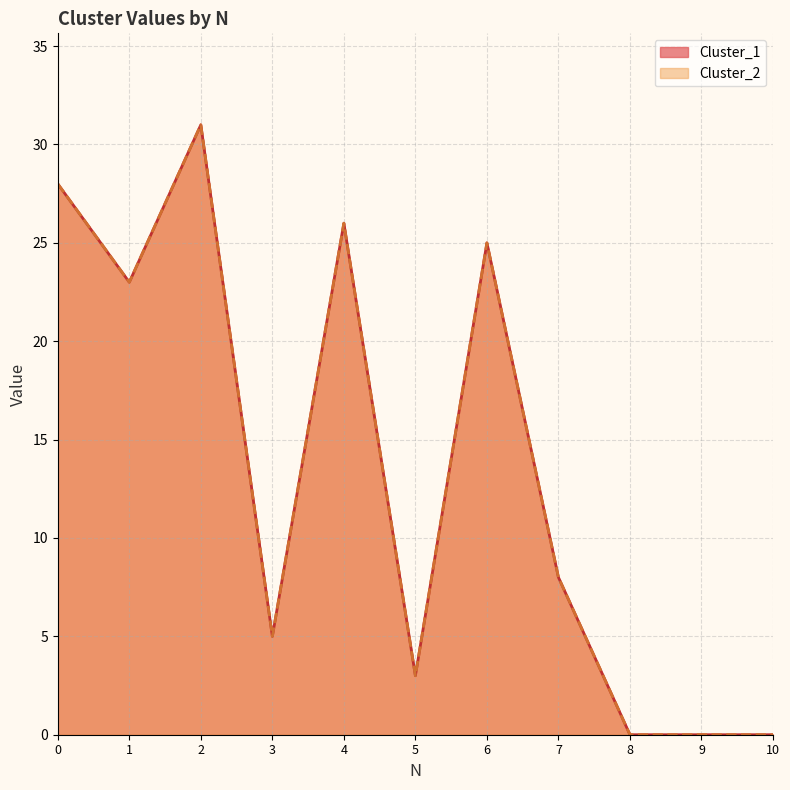

How many lines are shown in the chart?

2